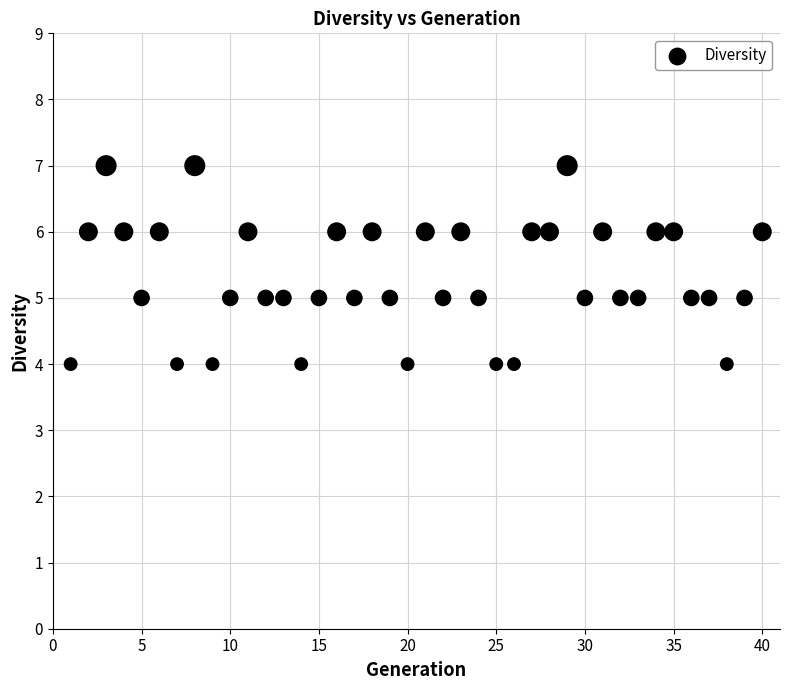

What is the range of Y values (max minus min)?

3